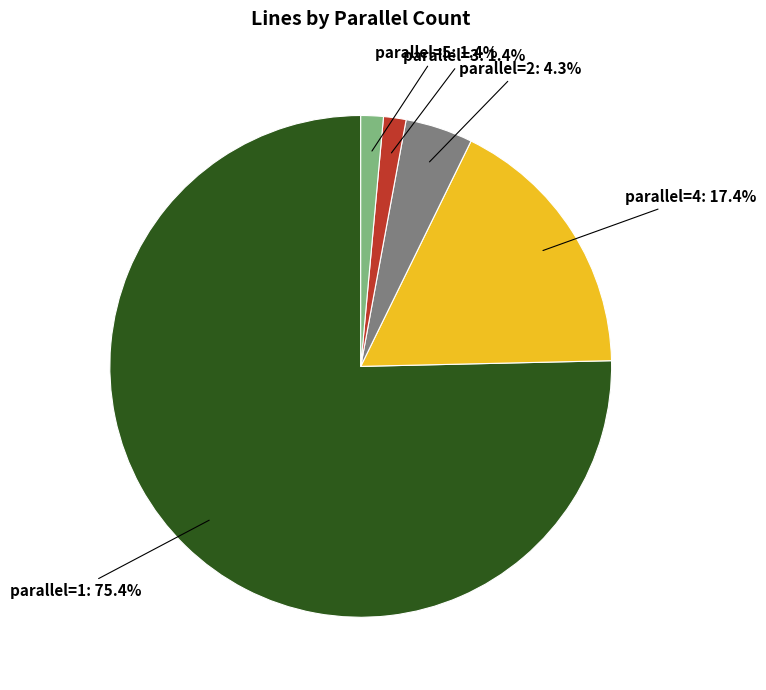

Between parallel=5 and parallel=2, which is larger?

parallel=2